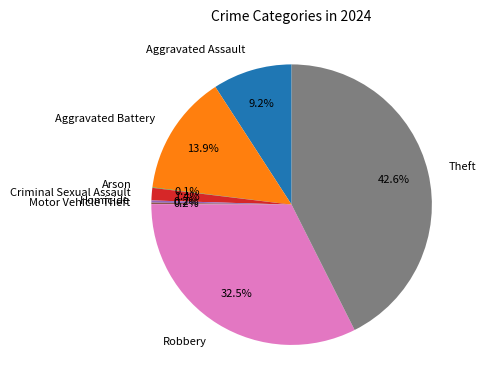

What portion of the pie excludes Theft?

57.4%